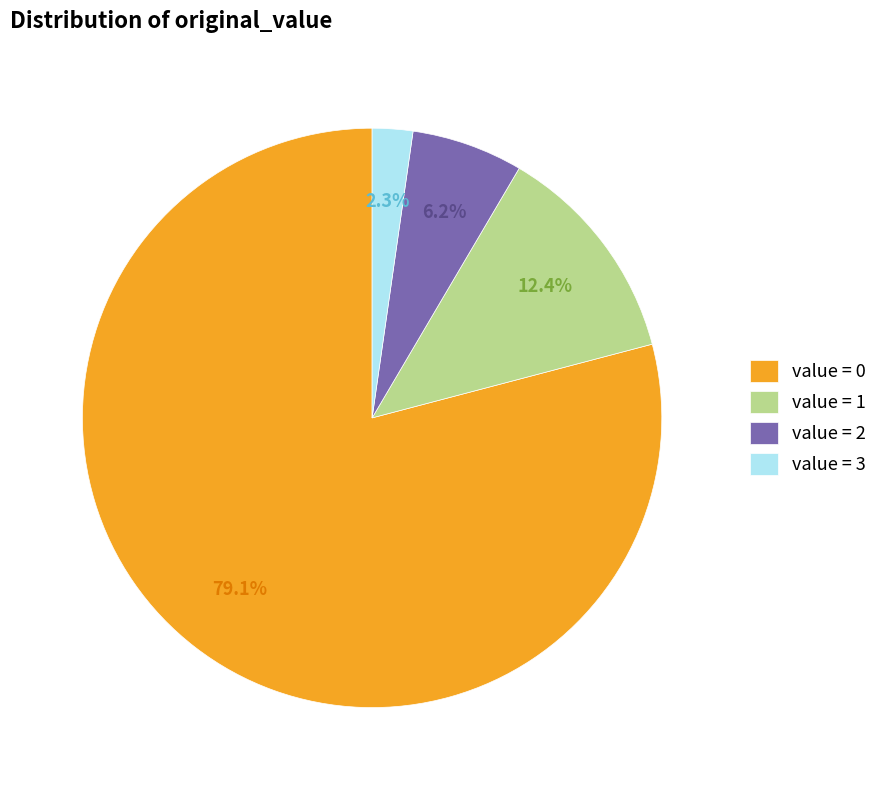

Which has a higher value, value = 0 or value = 2?

value = 0